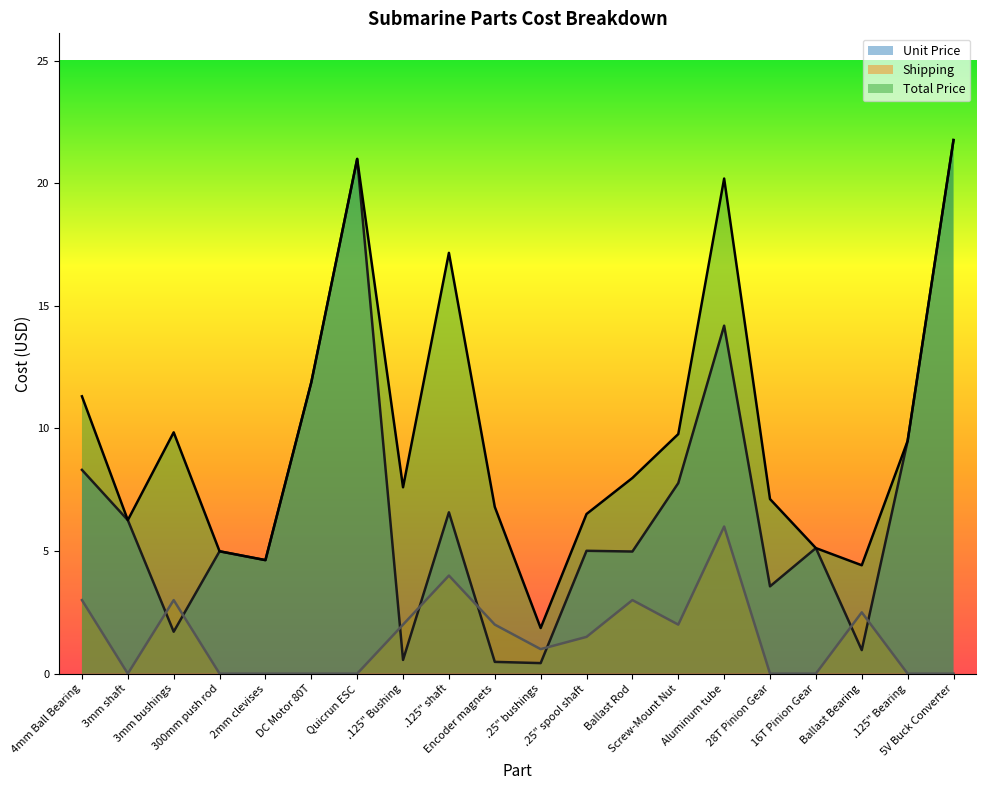

Where is the first local maximum for Shipping?

3mm bushings